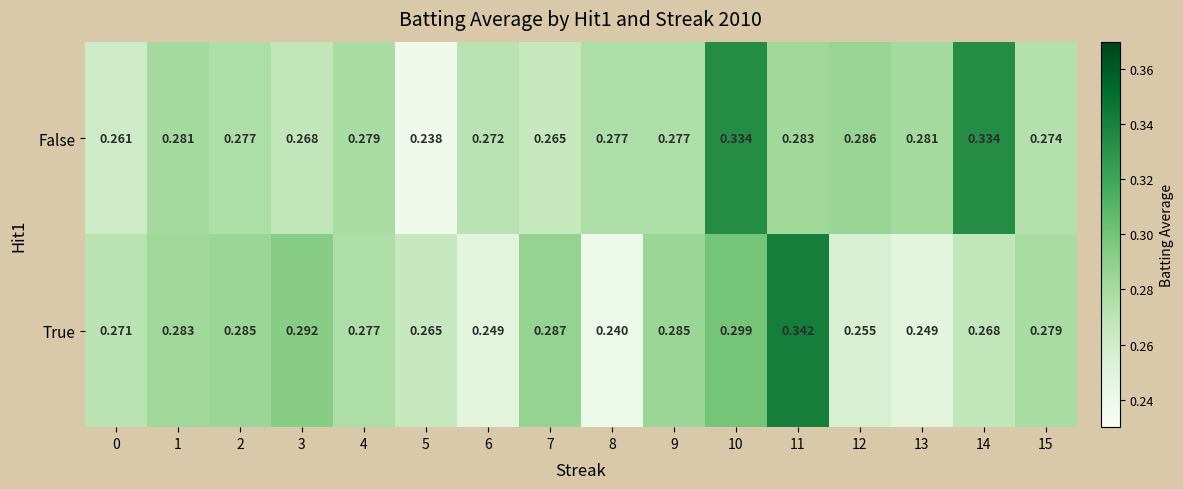

Rank the series by their maximum value, from highest to lowest.

True, False